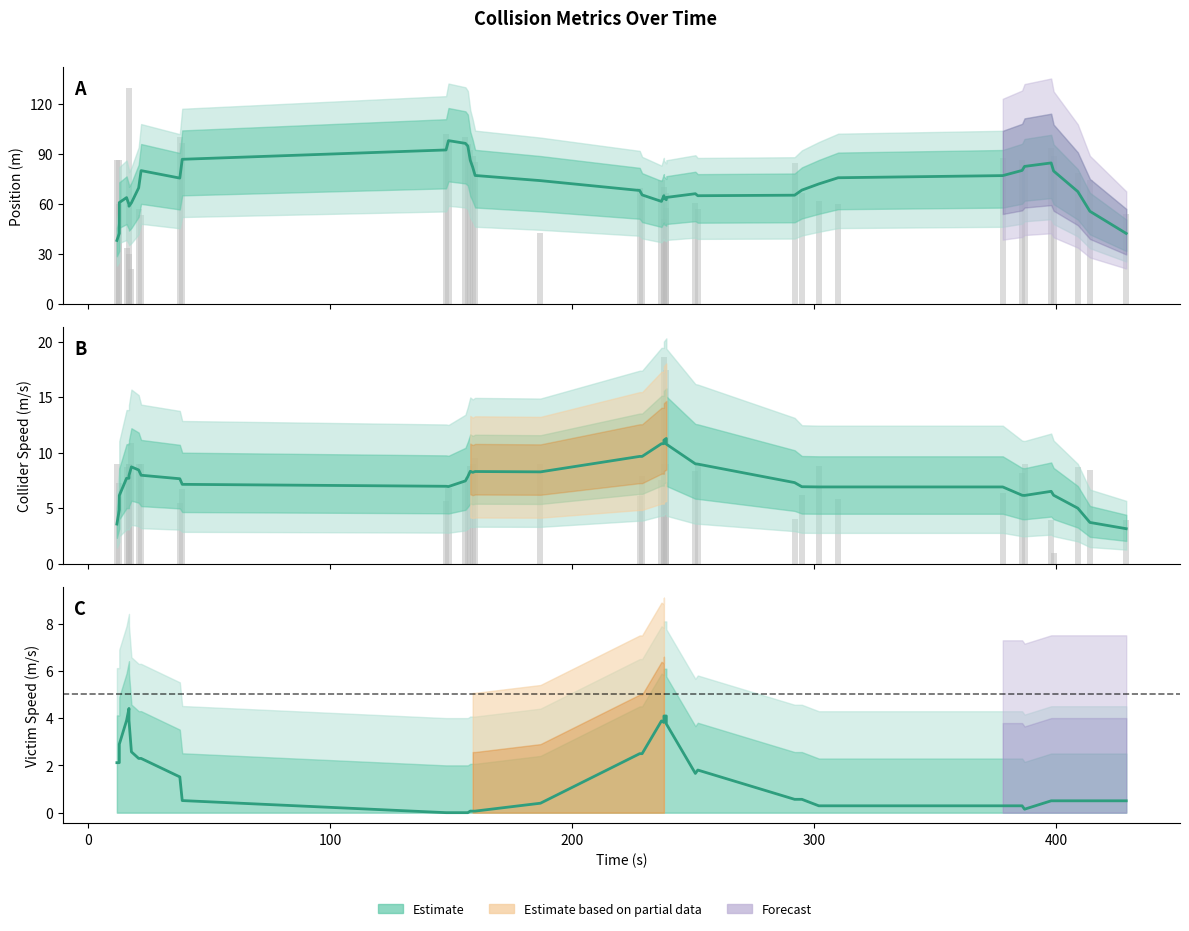

What is the smallest value displayed?

3.1